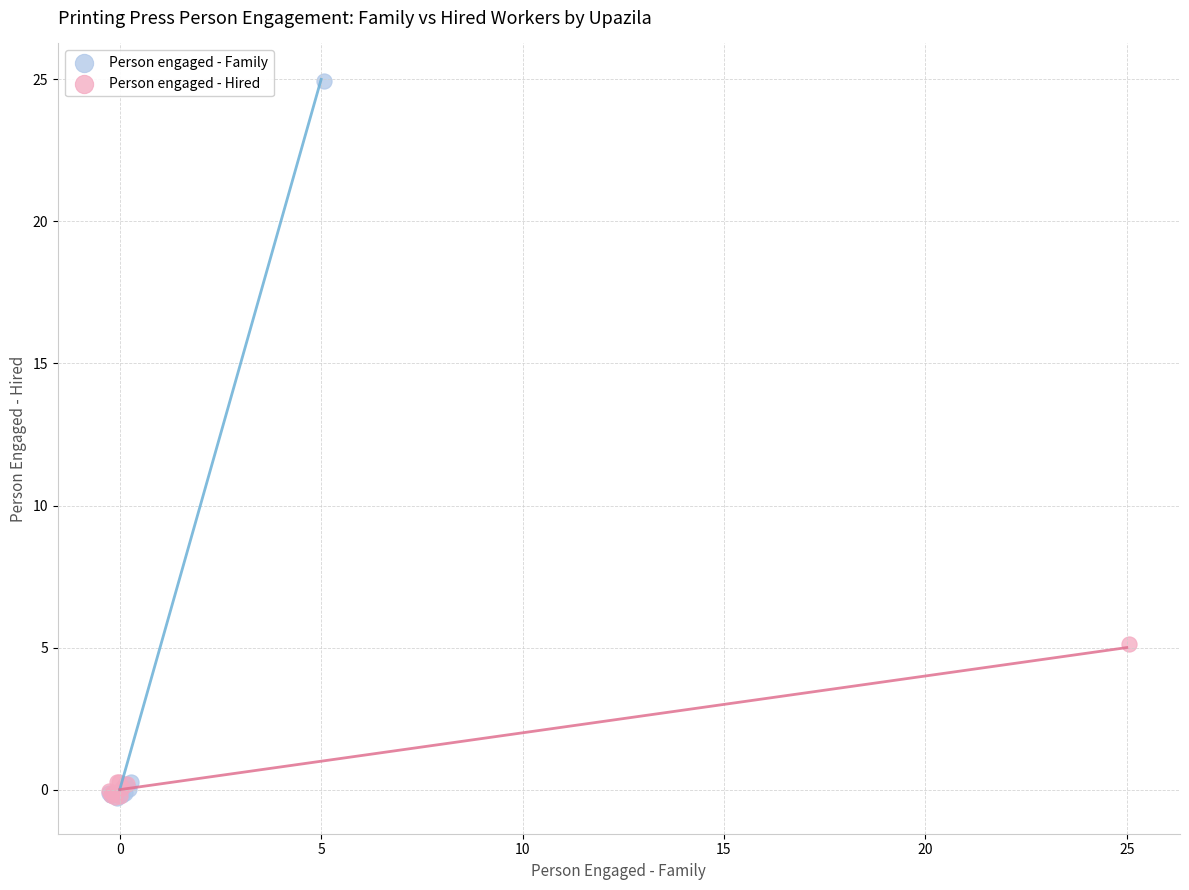

What are all the series names shown in the legend?

Person engaged - Family, Person engaged - Hired